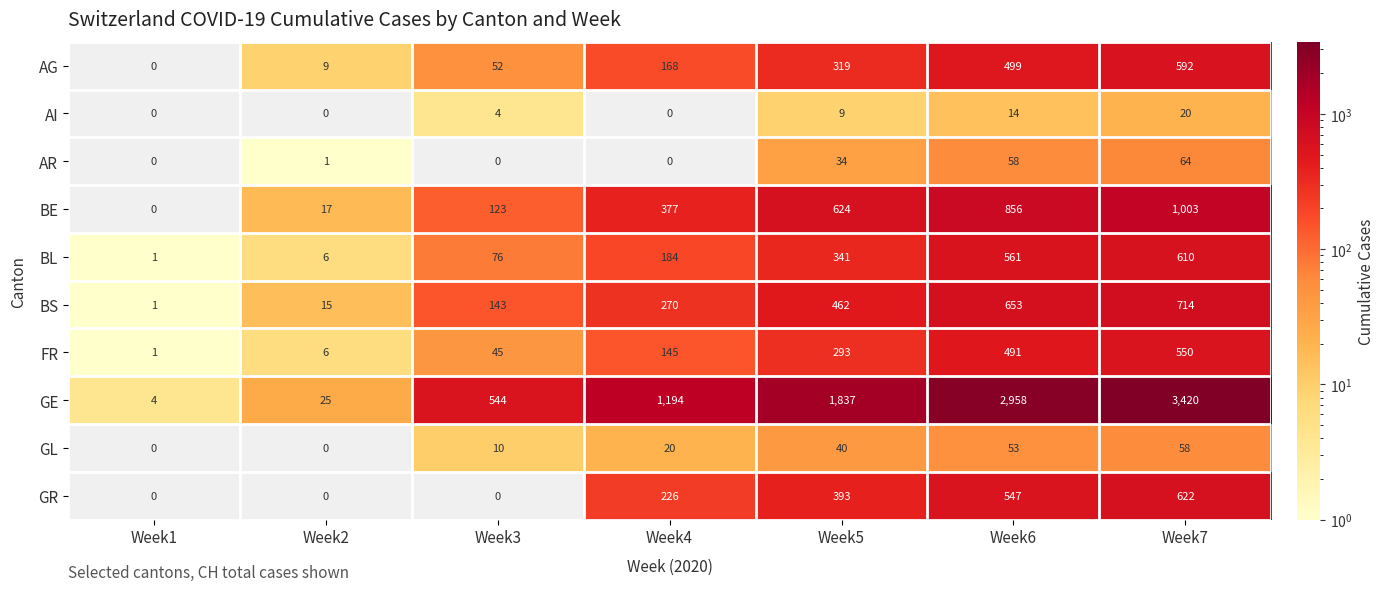

What is the sum of all AR values?

157